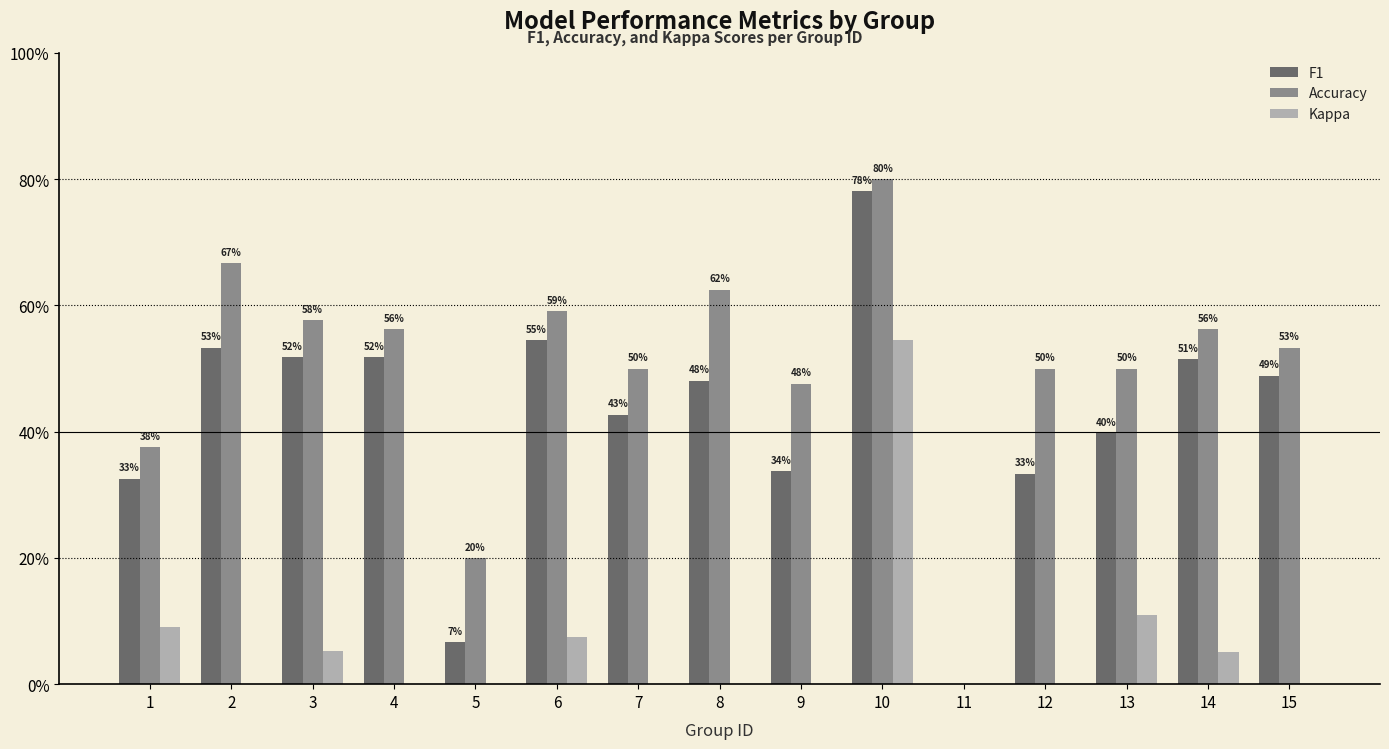

The F1 series shows 0.1 at 5. True or false?

False